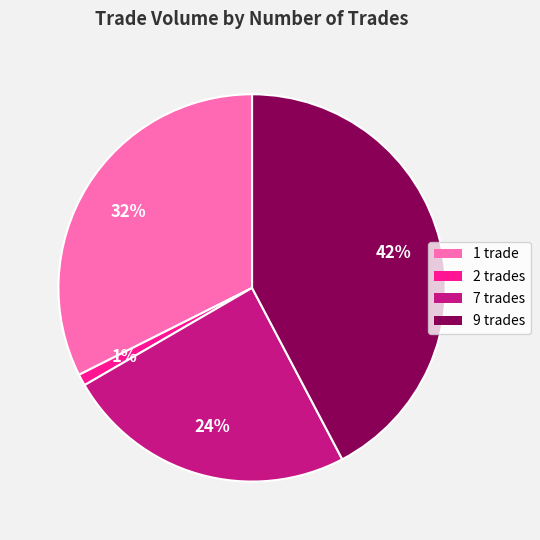

How many segments does this pie chart have?

4